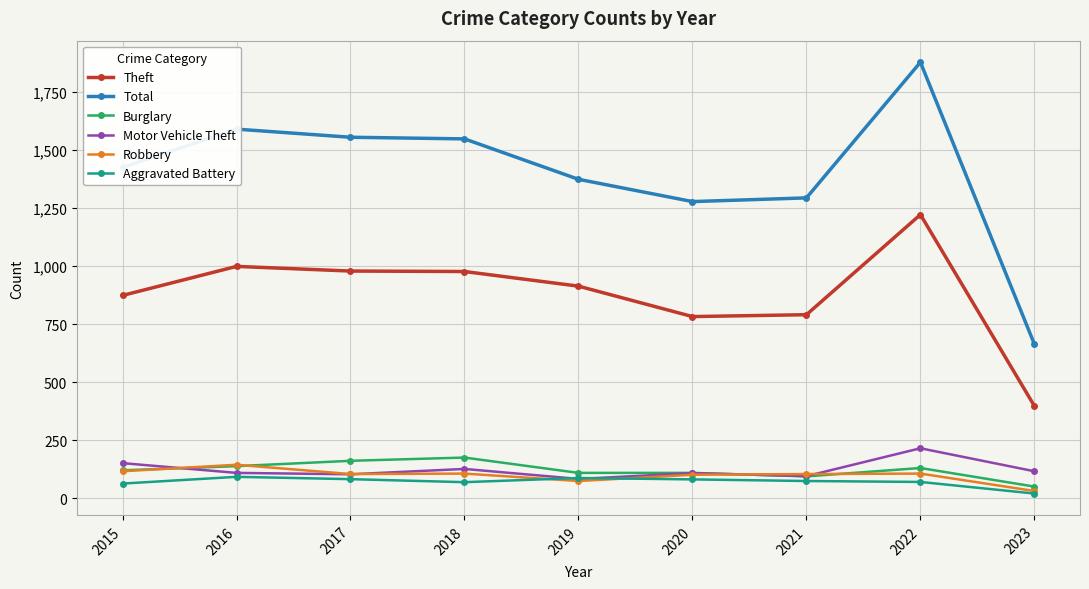

What is the value of the Motor Vehicle Theft point at the 8th from the left?

216